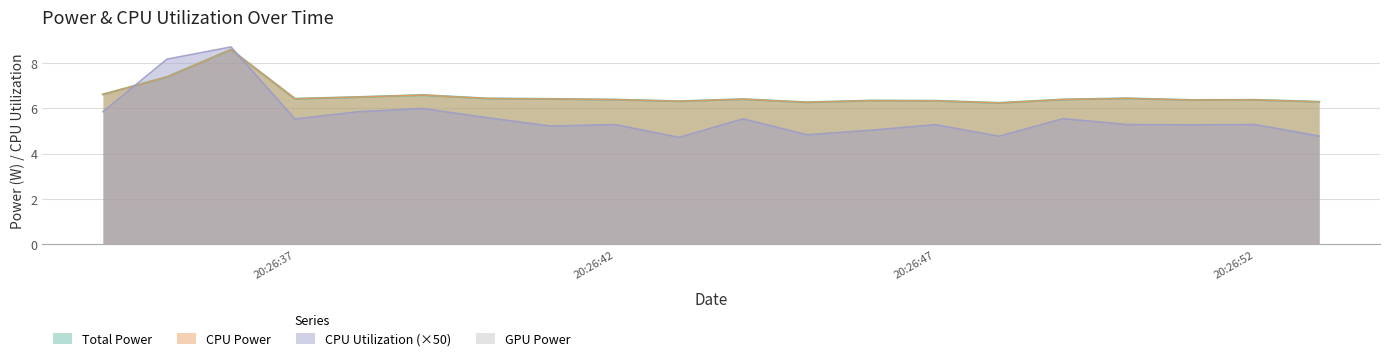

Where is Total Power nearest to the value 7?

2025-04-04 20:26:35